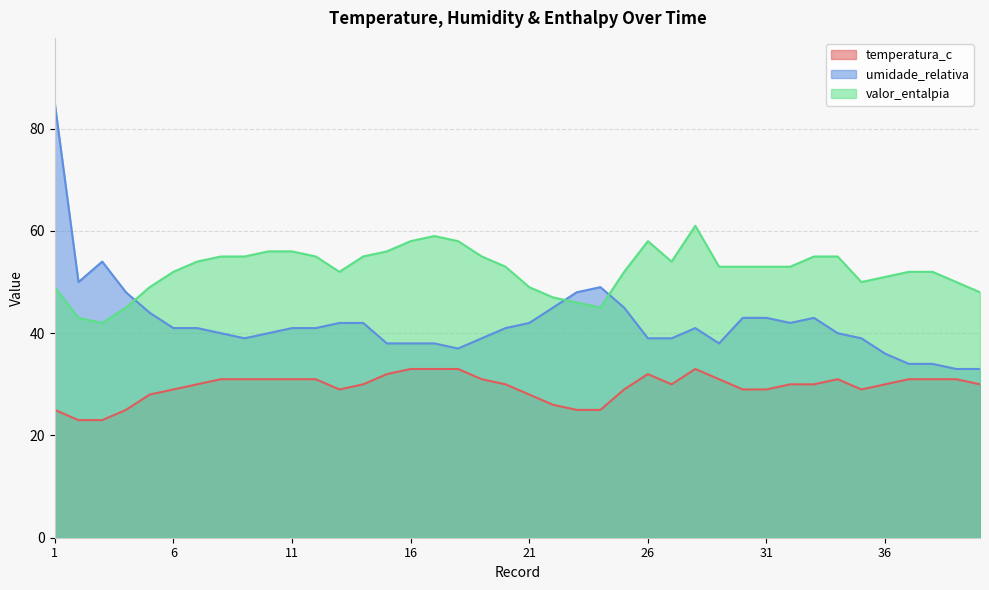

The temperatura_c series shows 30 at 14. True or false?

True